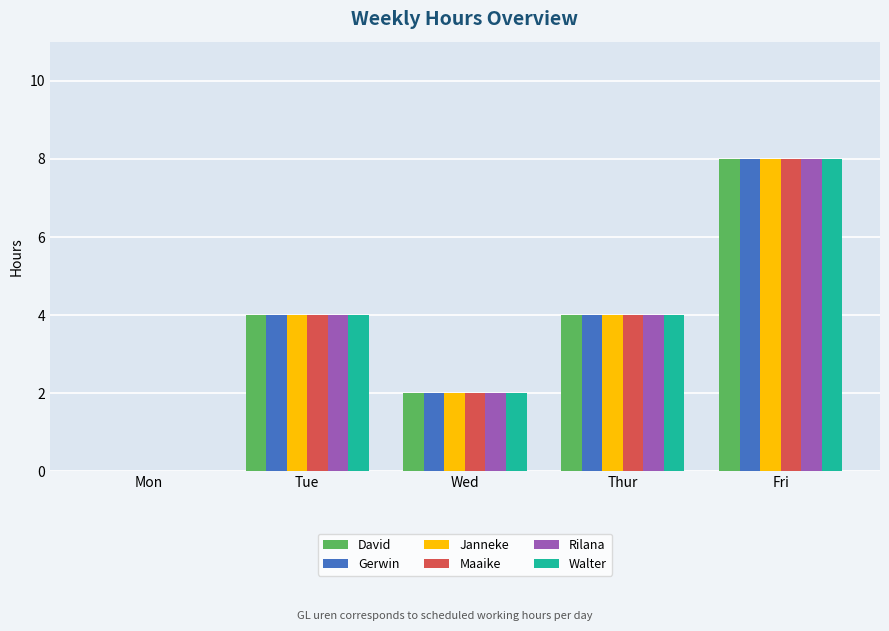

Is it true that Maaike equals 2 at Fri?

False